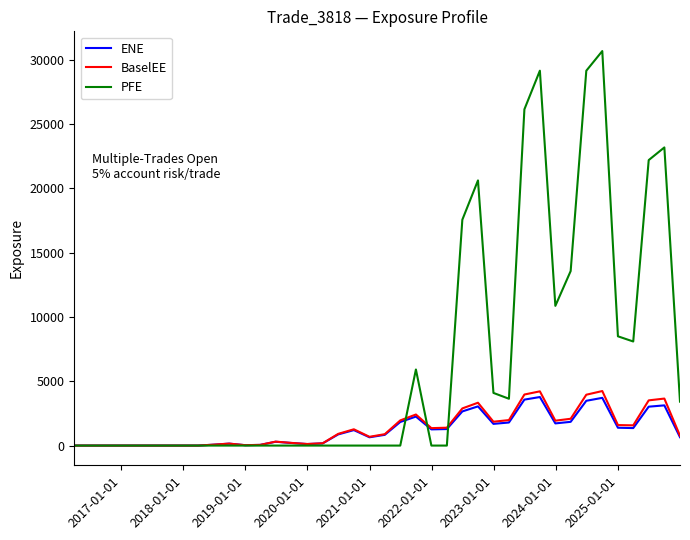

What is the greatest value displayed?

30669.9